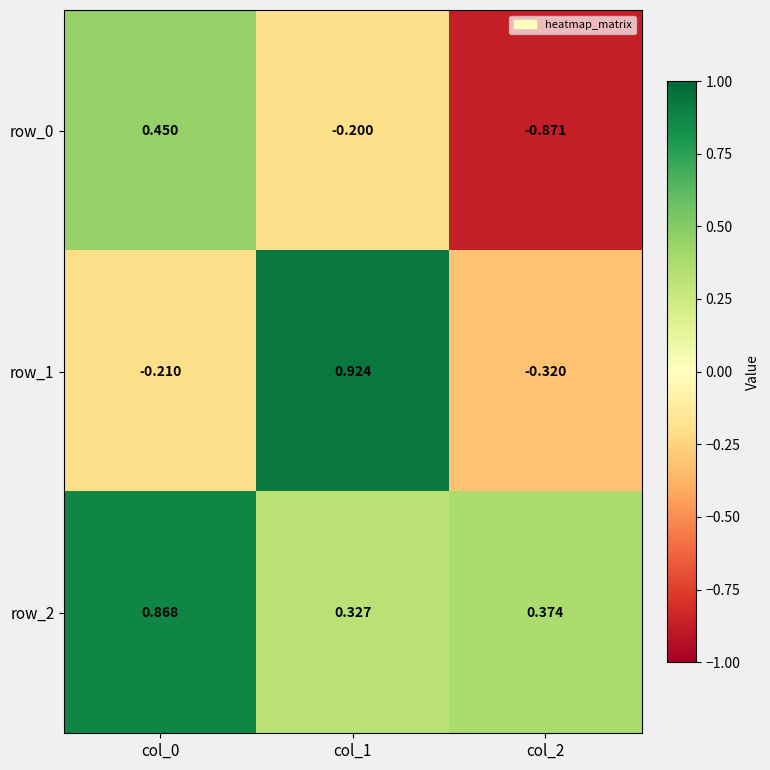

Rank the series at col_2 from lowest to highest value.

row_0, row_1, row_2